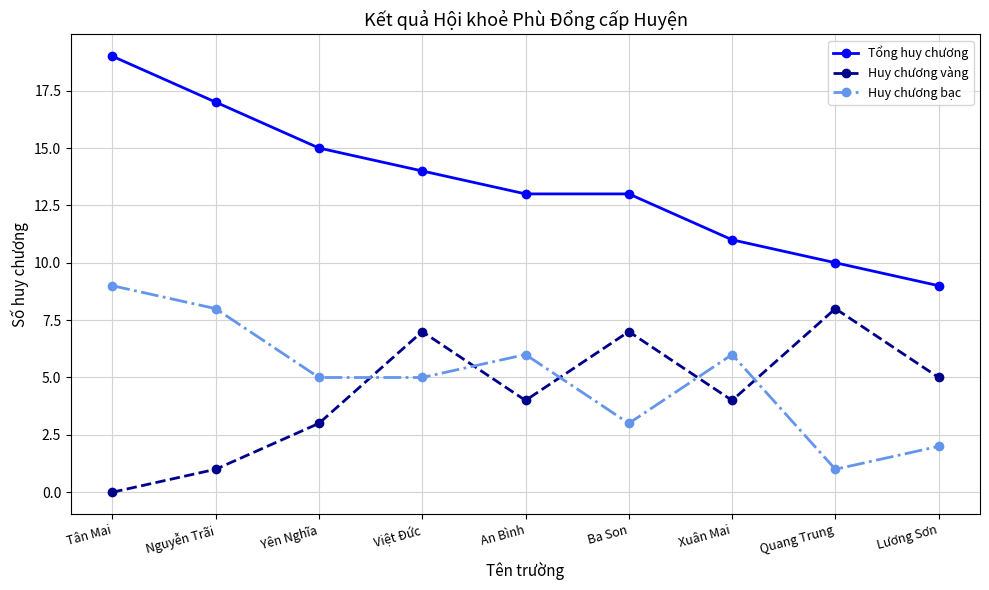

How many interior local peaks does the Huy chương bạc series have?

2